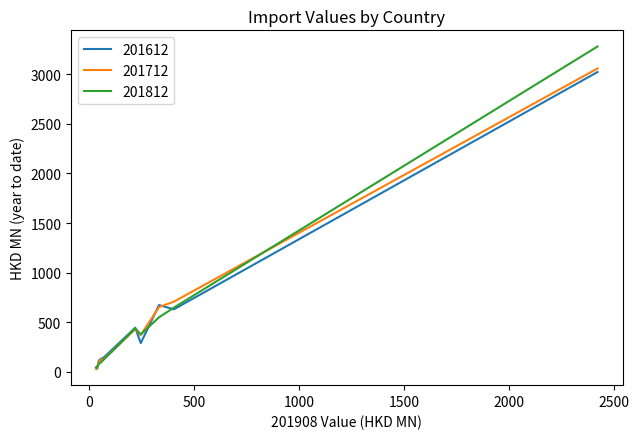

What is the greatest value displayed?

3278.2